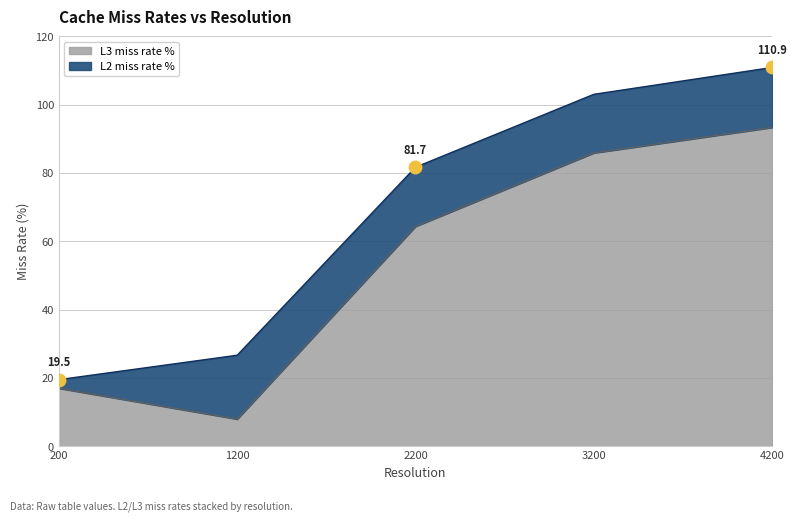

What is the change in value from 1200 to 3200?

+78.0